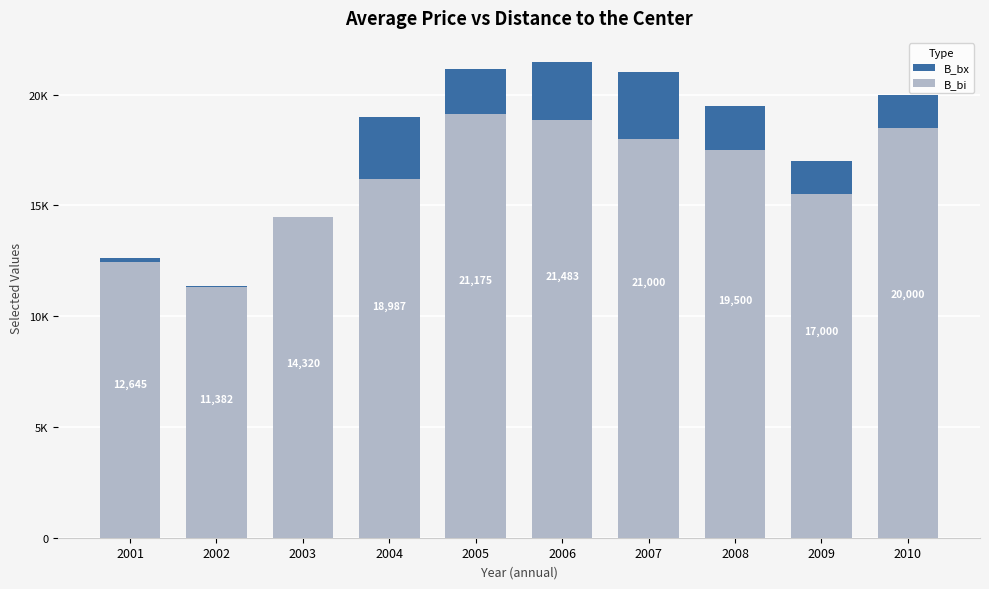

The value of B_bi at 2005 is 5990.1. True or false?

False